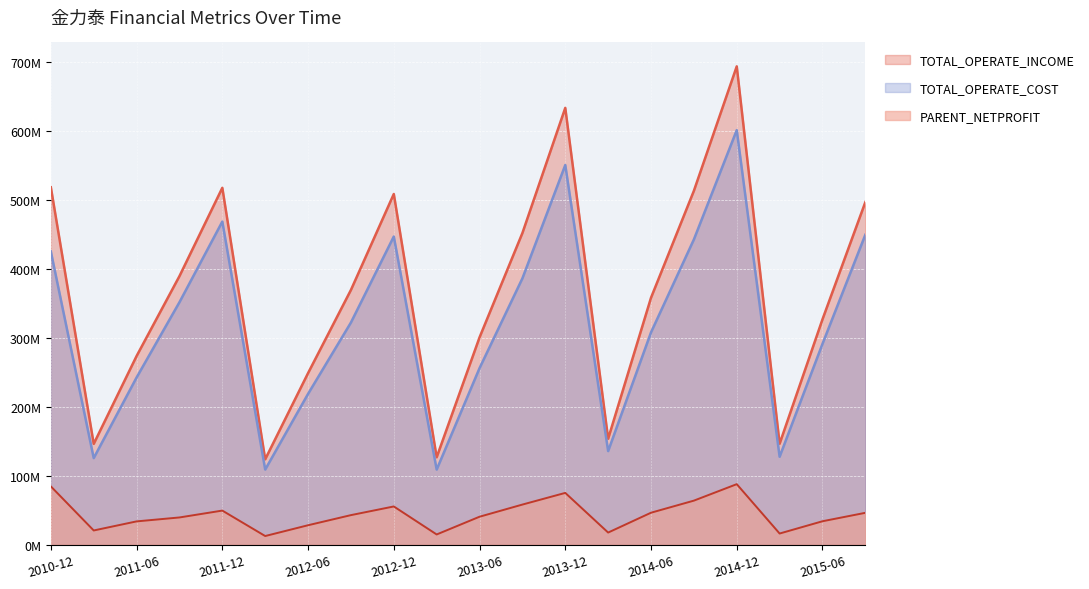

What is the sum of the TOTAL_OPERATE_COST values at 2011-06-30 and 2011-03-31?

368.0